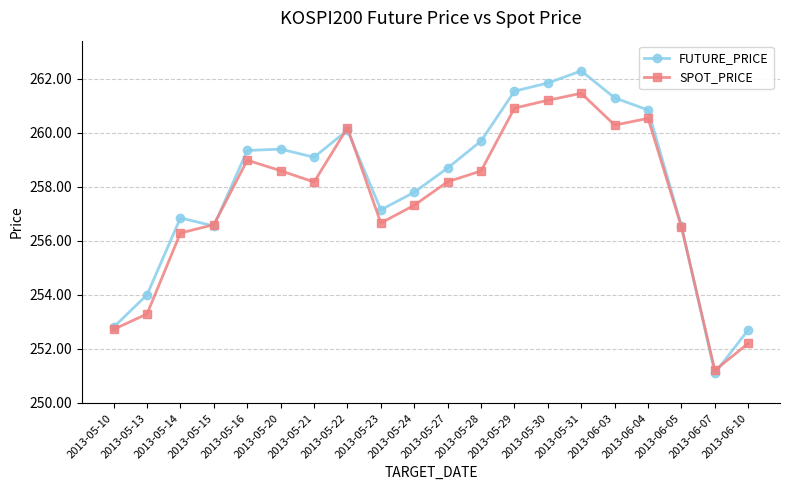

Which series has the largest range (max minus min)?

FUTURE_PRICE